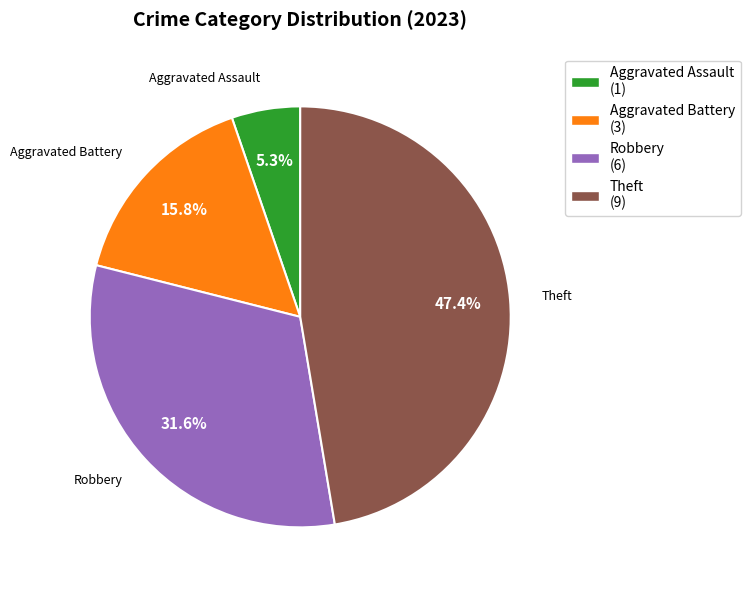

What percentage is NOT represented by Aggravated Assault?

94.7%